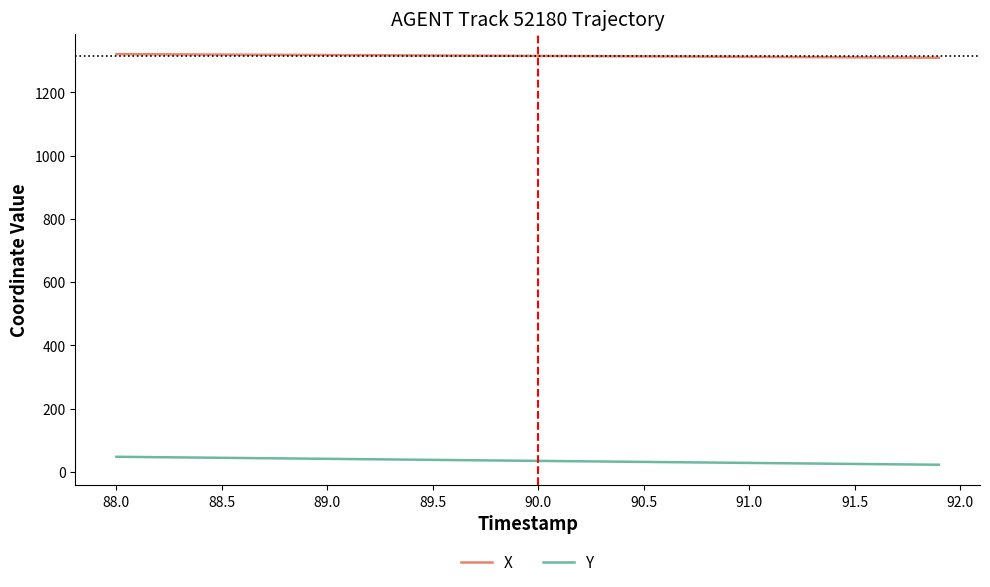

Rank the series by their average value, from highest to lowest.

X, Y